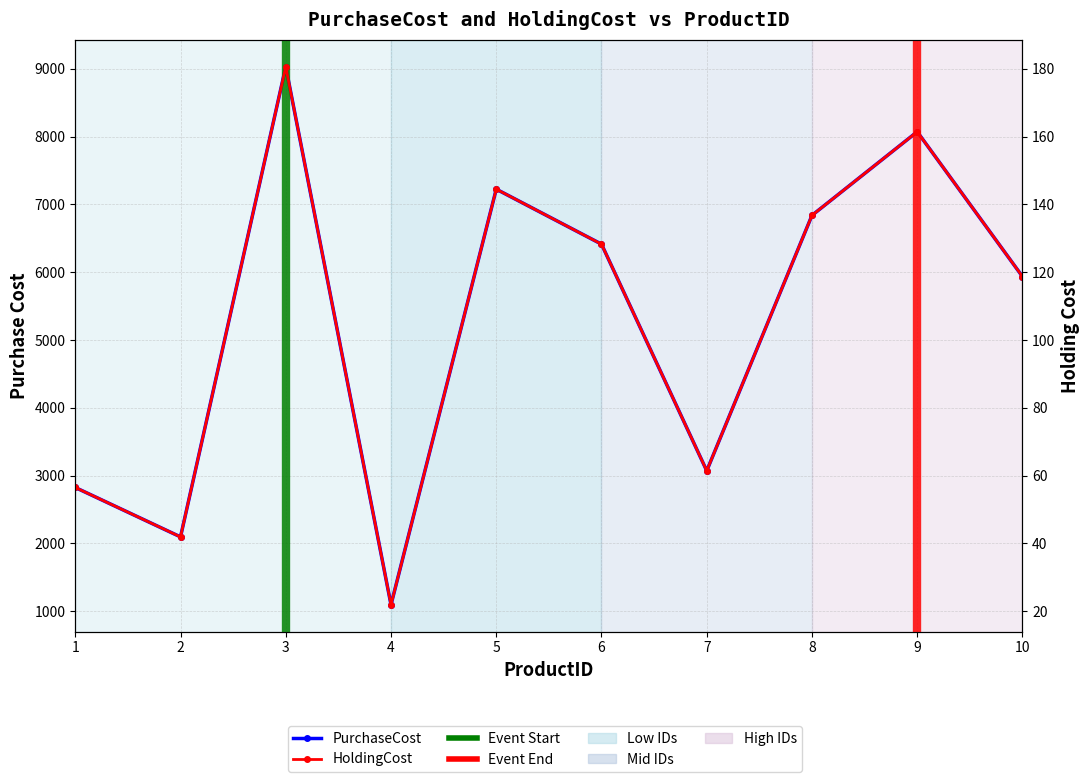

True or false: PurchaseCost and HoldingCost intersect in this chart.

False